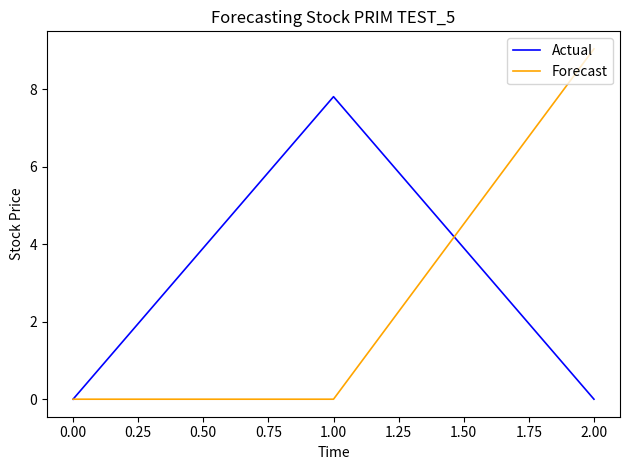

Does the chart display data point markers on the line(s)?

No